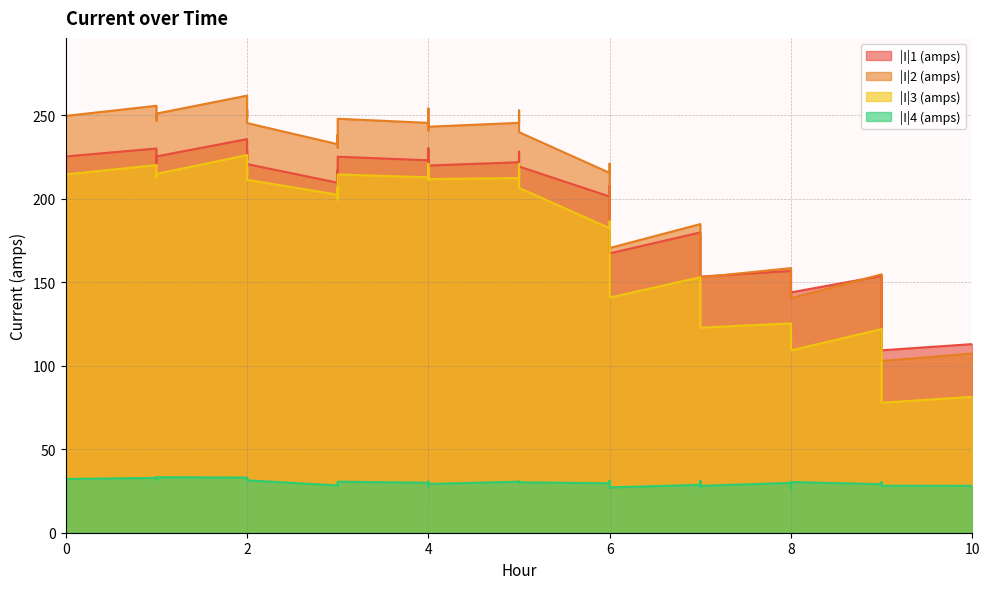

What is the value of the |I|2 (amps) point at the 37th from the left?

154.8